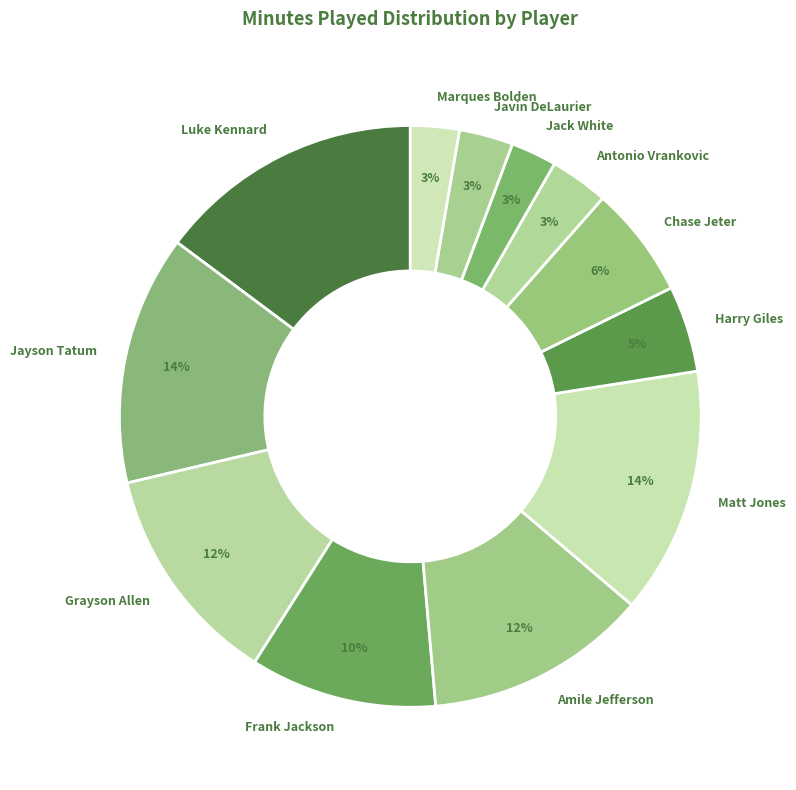

Is the sum of Marques Bolden and Frank Jackson greater than half?

No